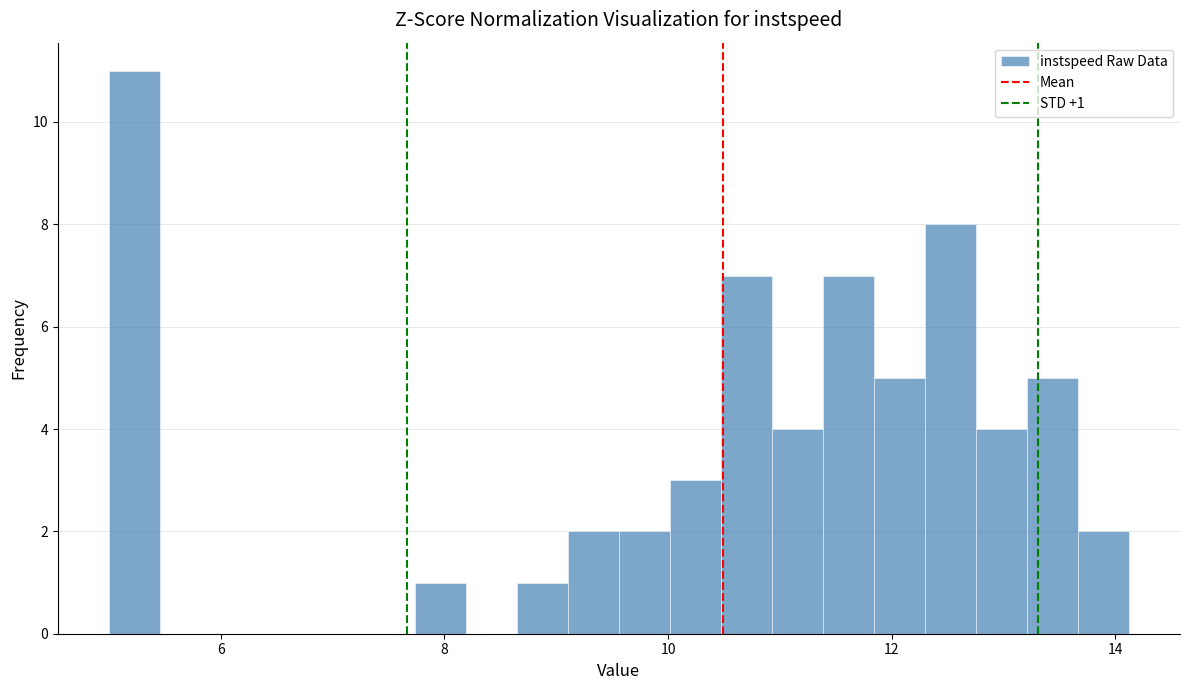

Read against the x-axis, roughly where is the centre of the tallest bar?

5.2